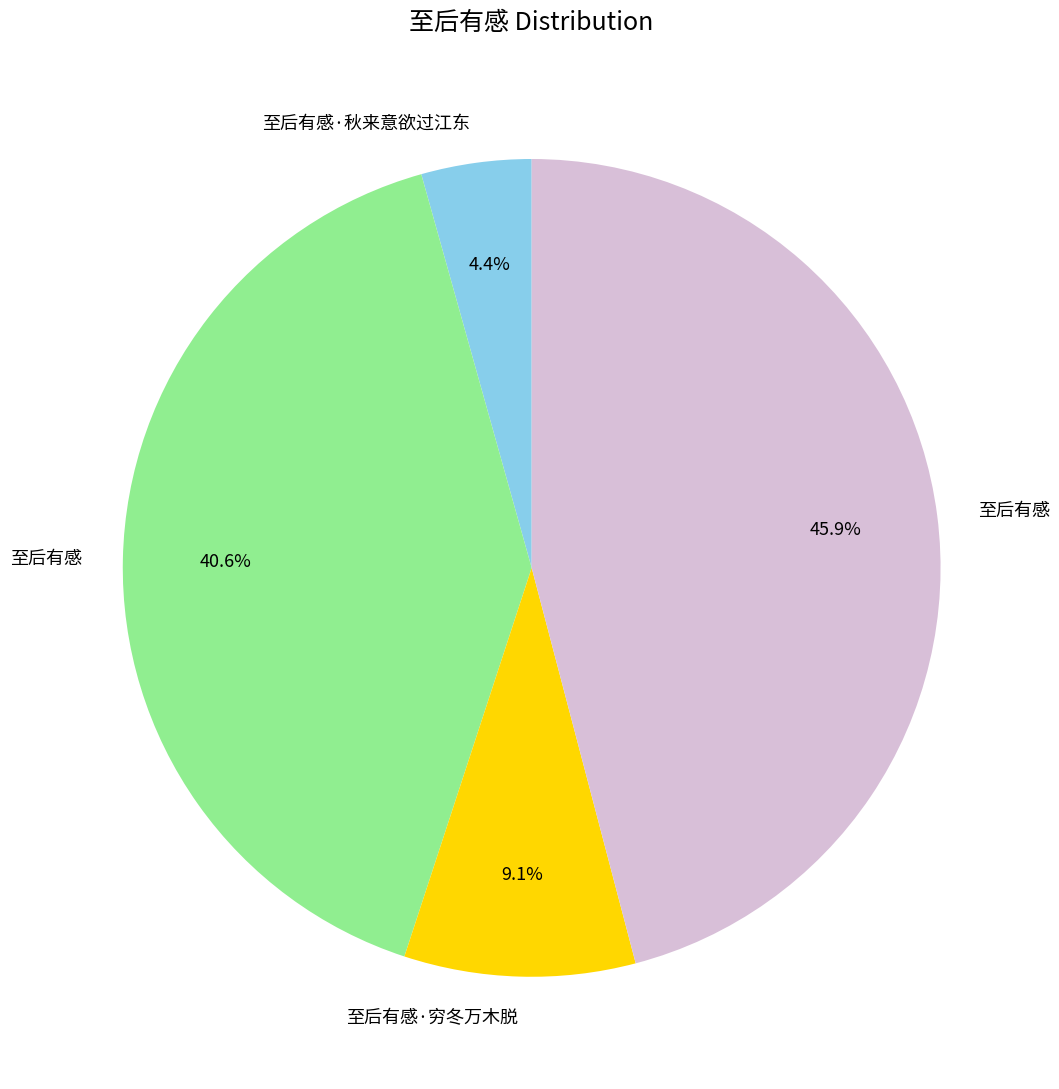

Is there a majority slice in this chart?

No